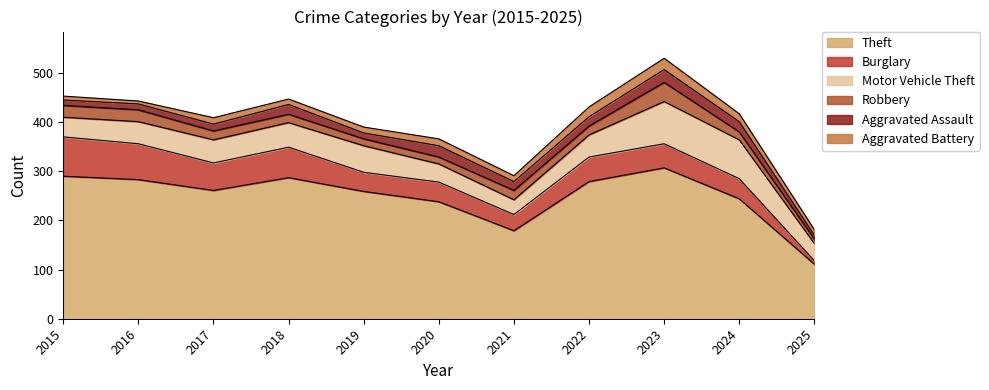

The Aggravated Battery series shows 14 at 2020. True or false?

True